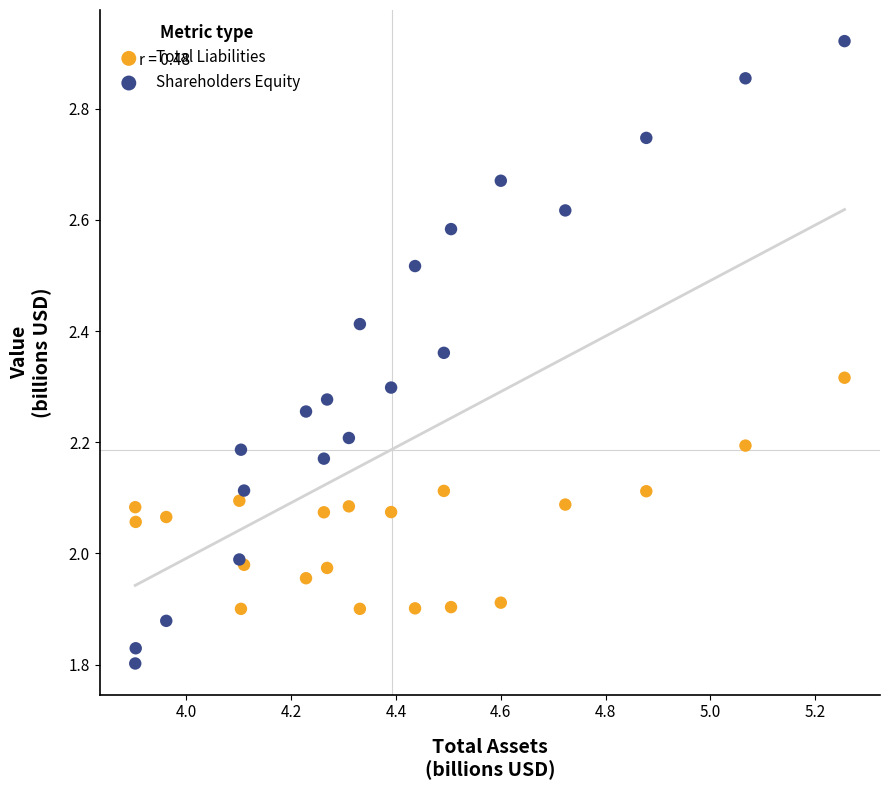

Which series reaches the minimum Y coordinate?

Shareholders Equity